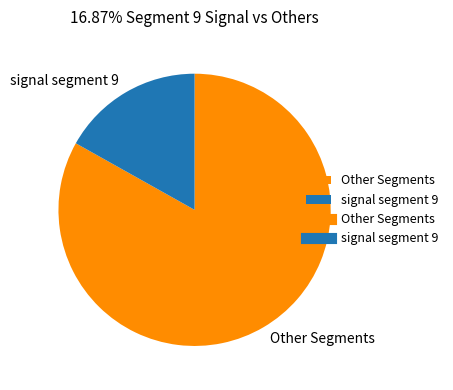

Is it true that signal segment 9 is 17% of the pie?

True